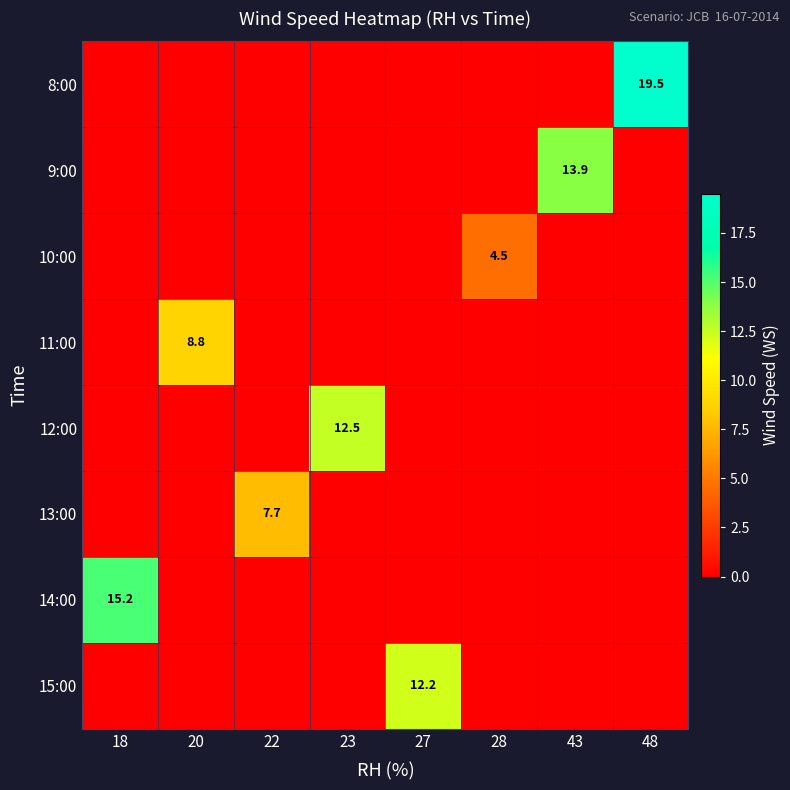

Which category has the highest value in the 13:00 series?

22